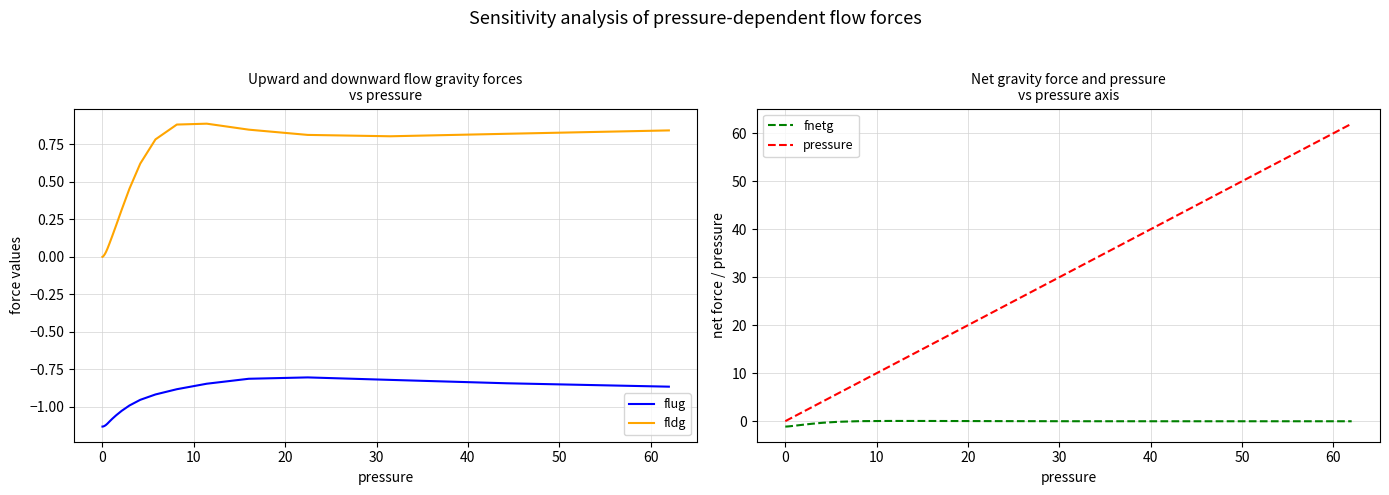

How many lines are shown in the chart?

4